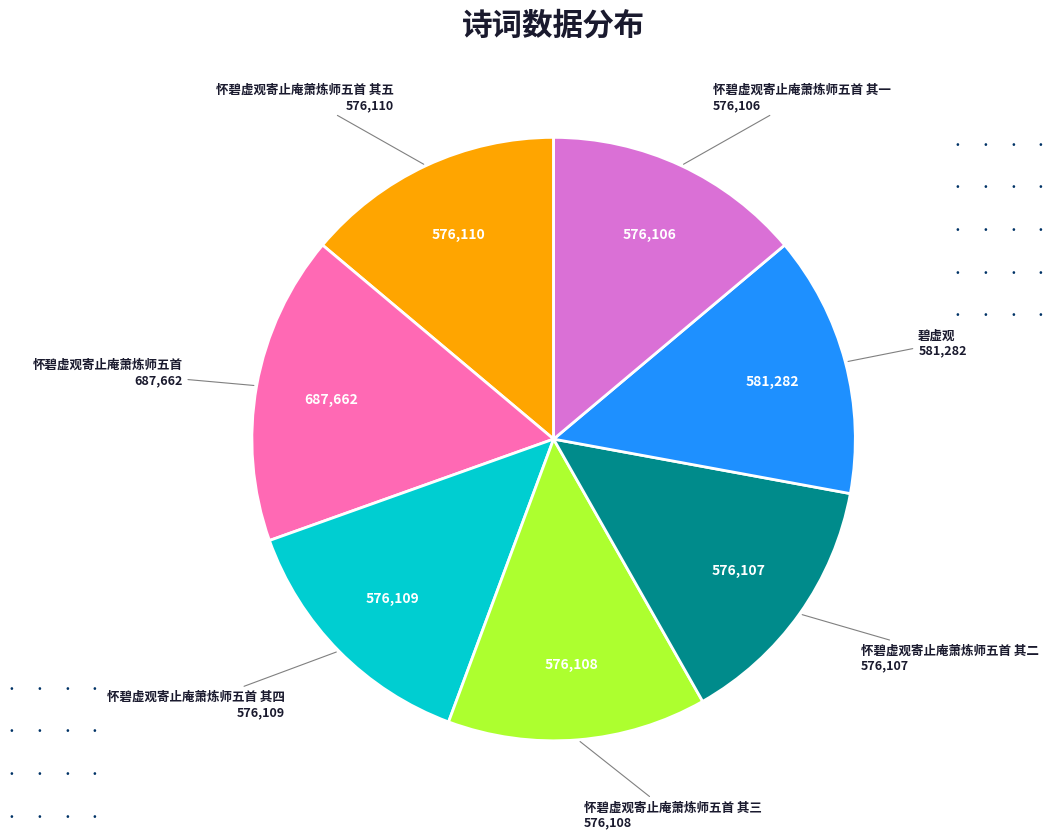

Count the number of slices in the pie.

7